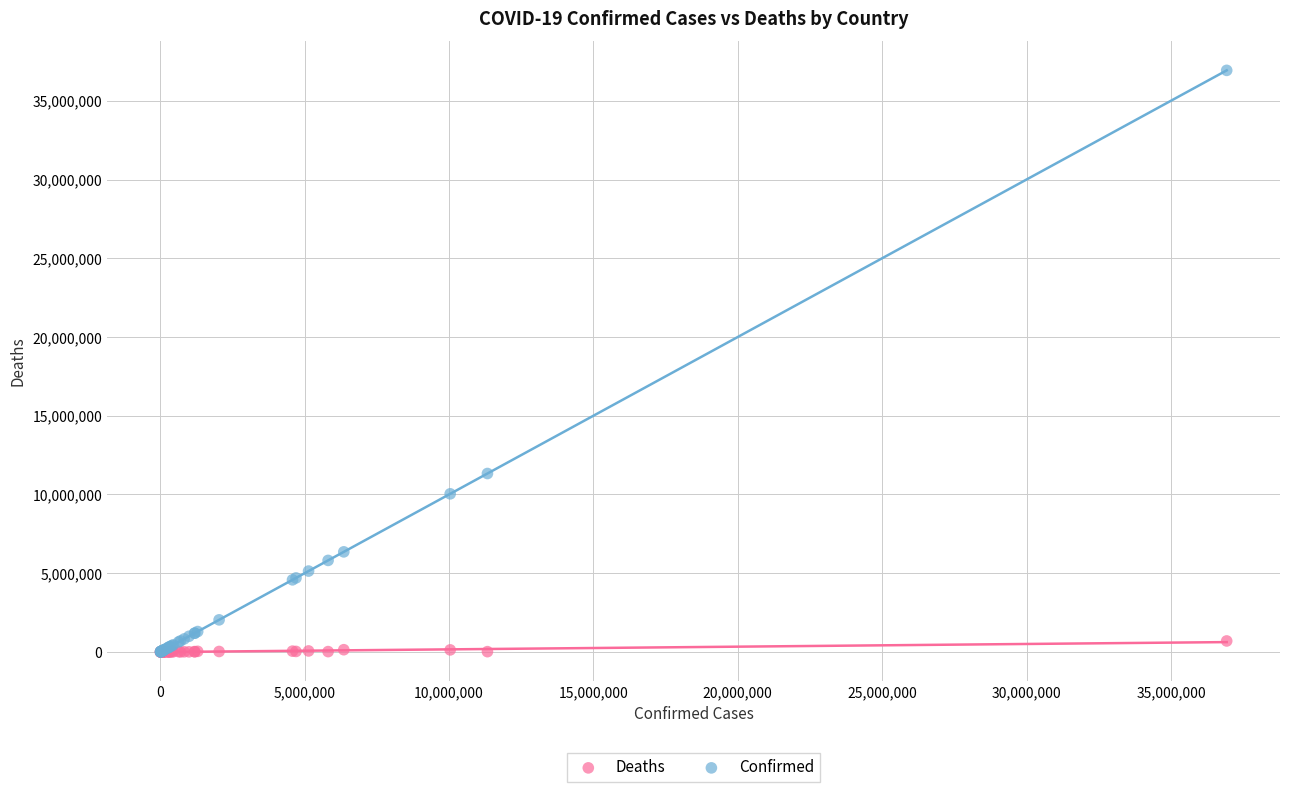

Across all series, what Y value is closest to 18465180?

11330342